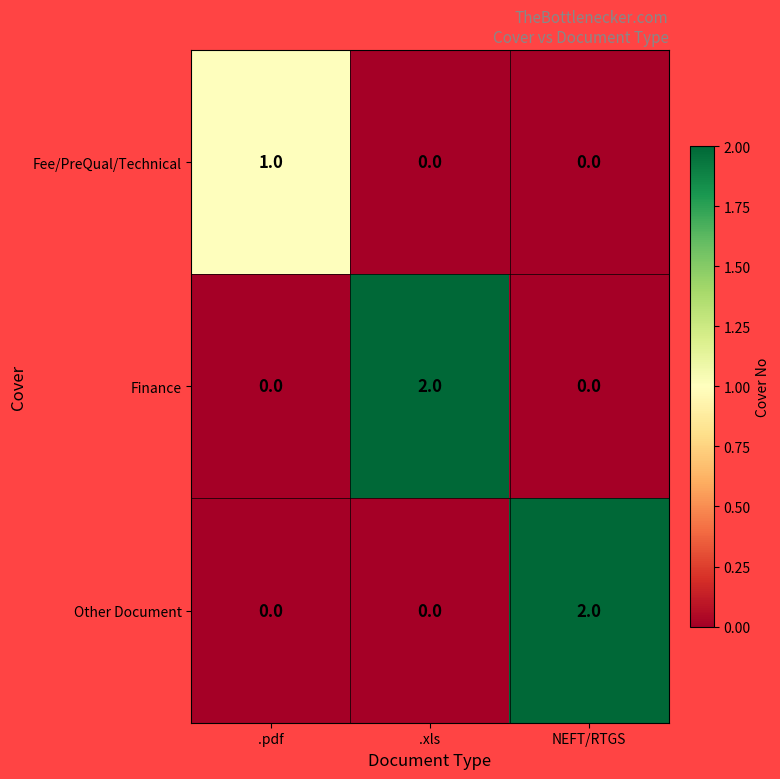

Count the Fee/PreQual/Technical values in the range 0 to 1.

3